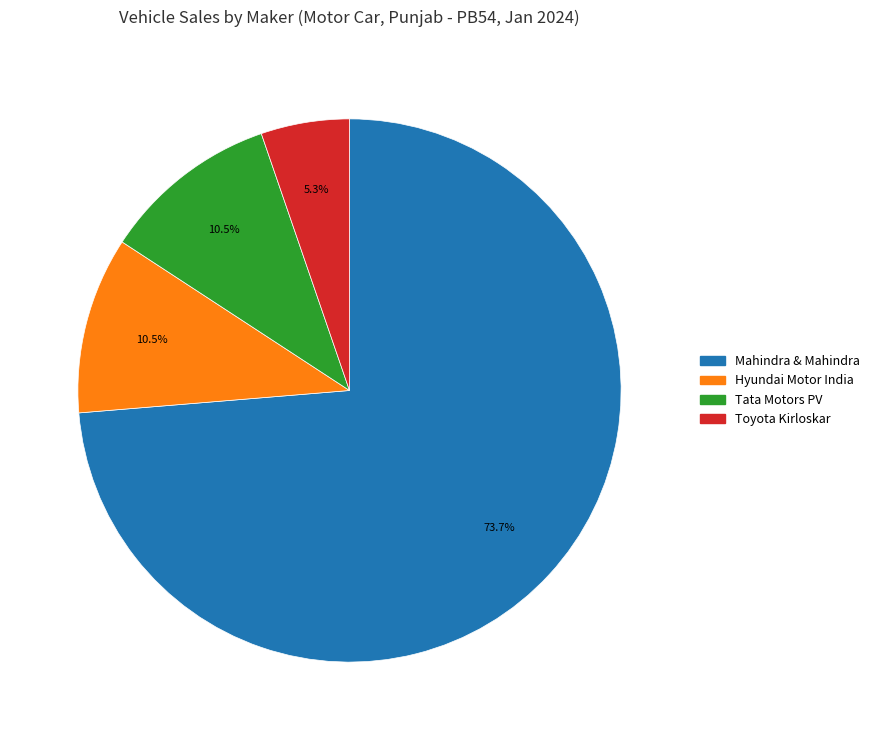

Is there a majority slice in this chart?

Yes